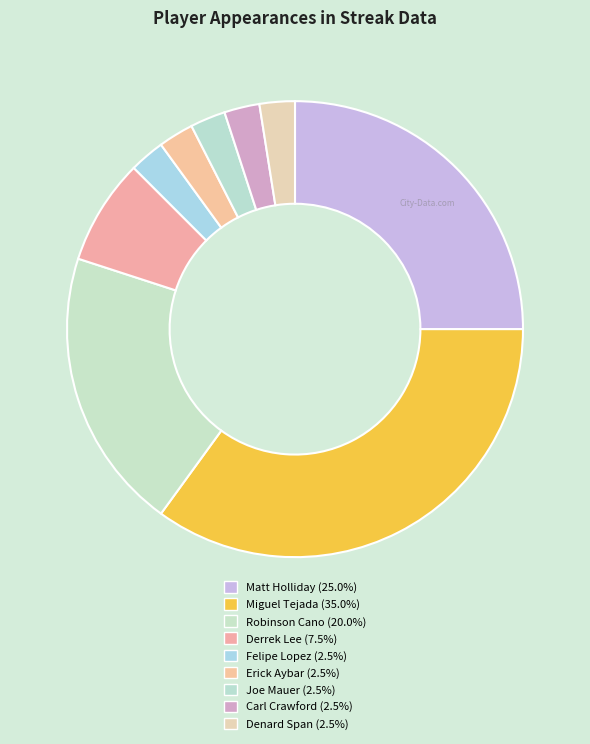

True or false: Miguel Tejada accounts for 35% of the total.

True